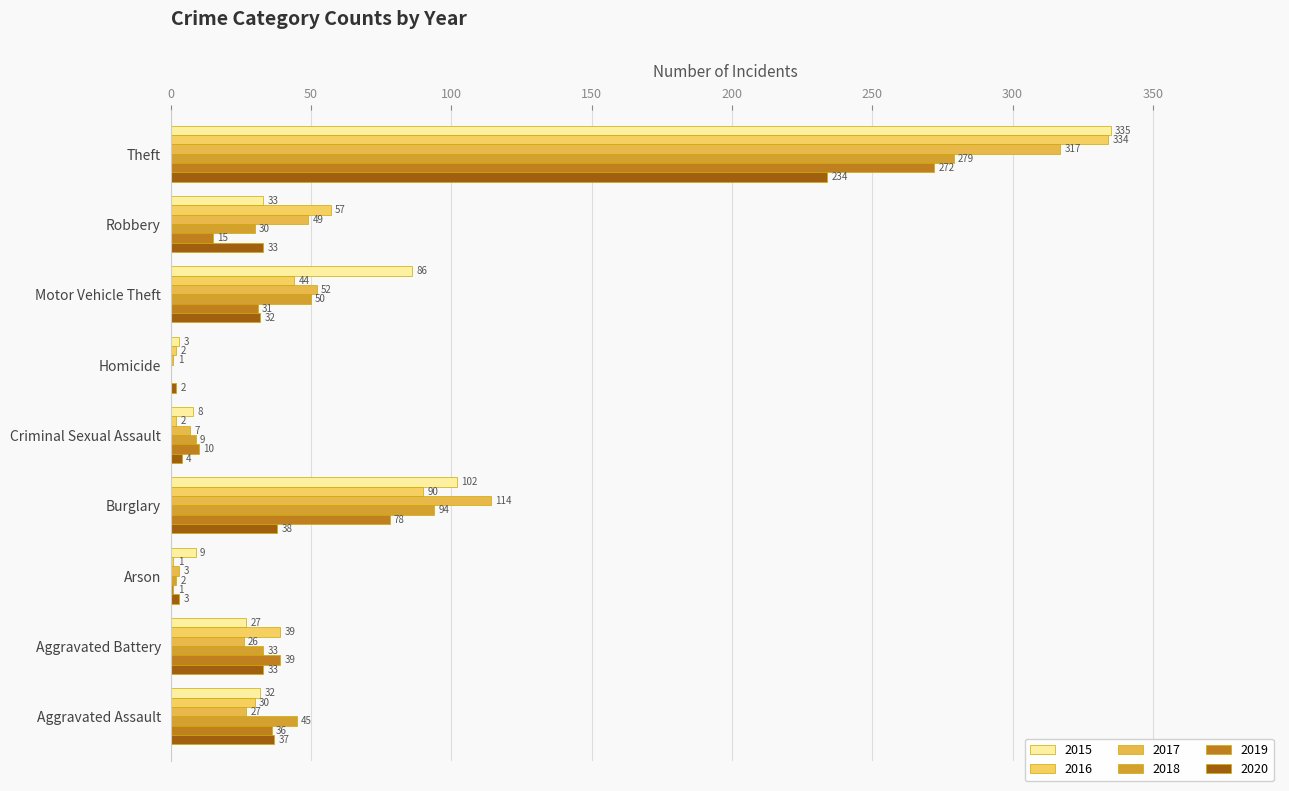

What are all the series names shown in the legend?

2015, 2016, 2017, 2018, 2019, 2020